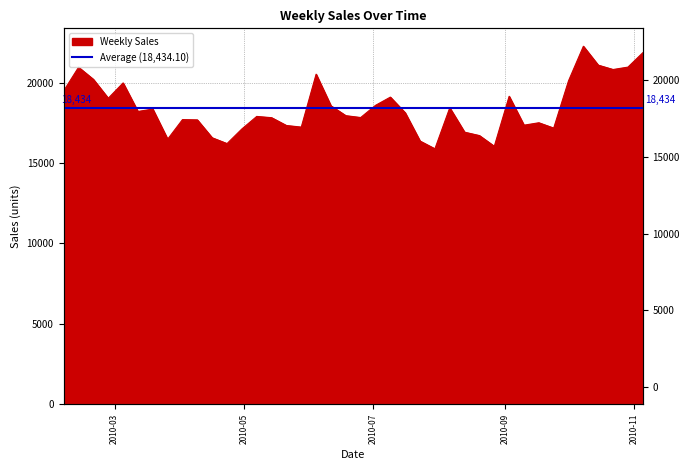

What is the maximum value shown in the chart?

22254.4